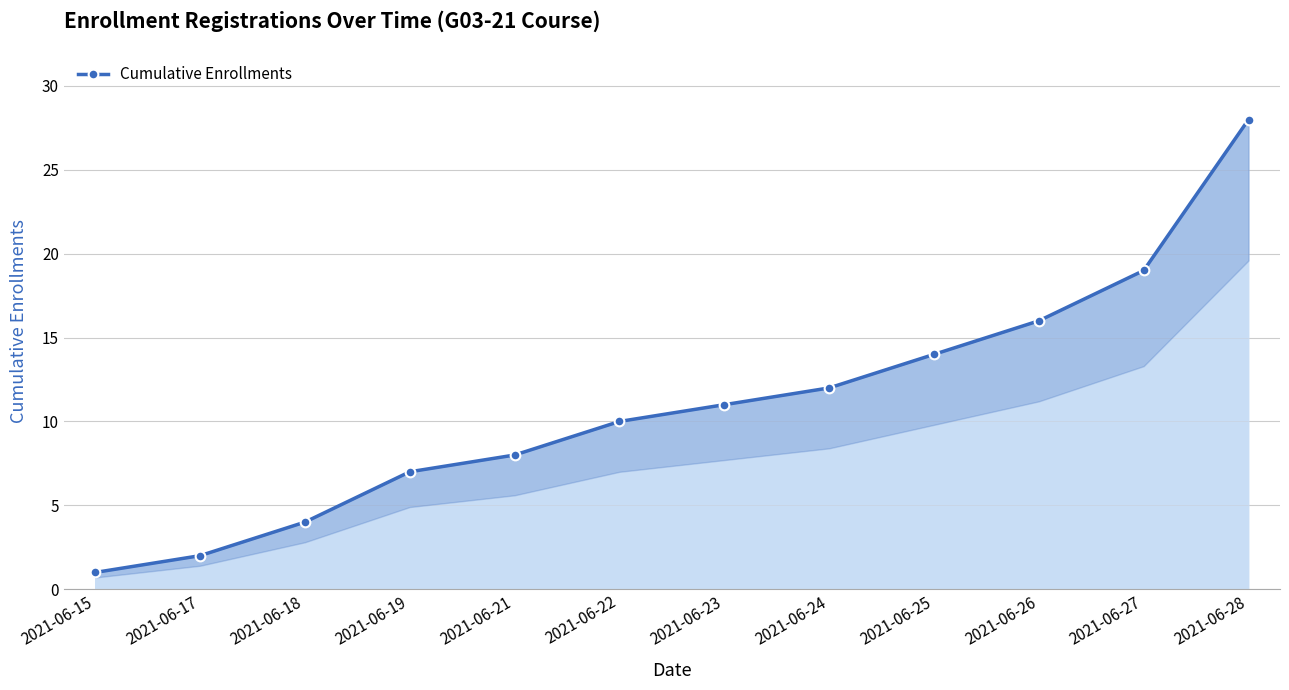

What is the value of the 9th point from the left?

14